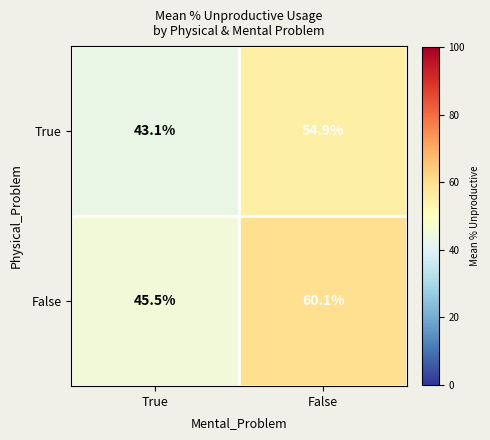

What is the average value of the False series?

52.8